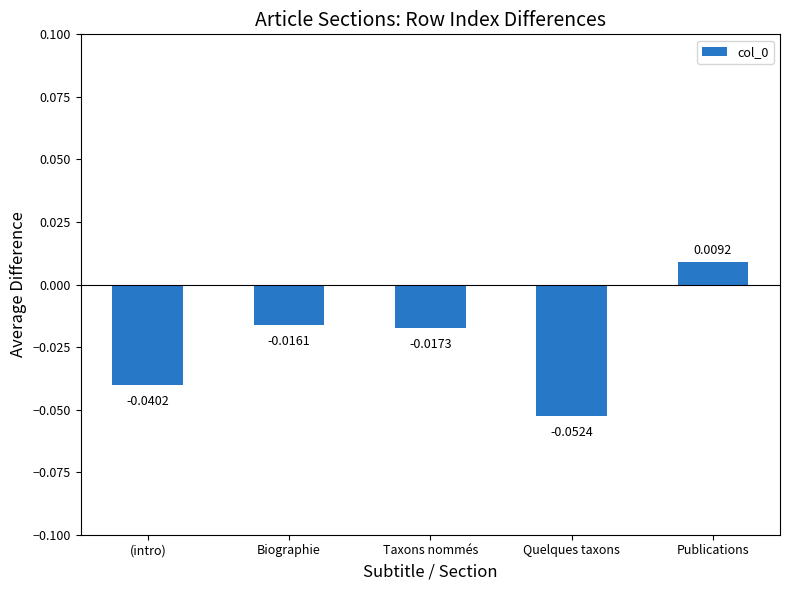

Between Publications and (intro), which is larger?

Publications